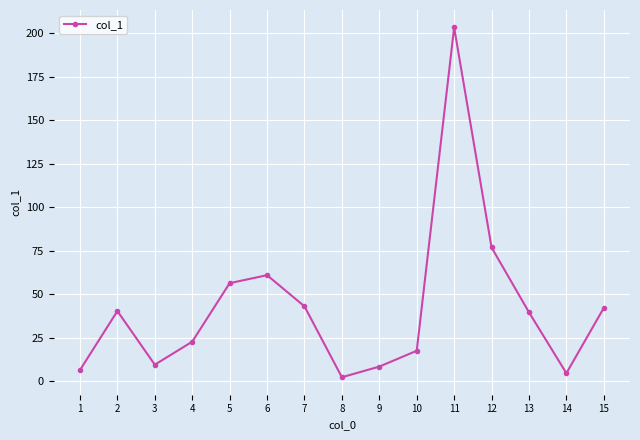

Is it true that the value at 13 is 62.8?

False